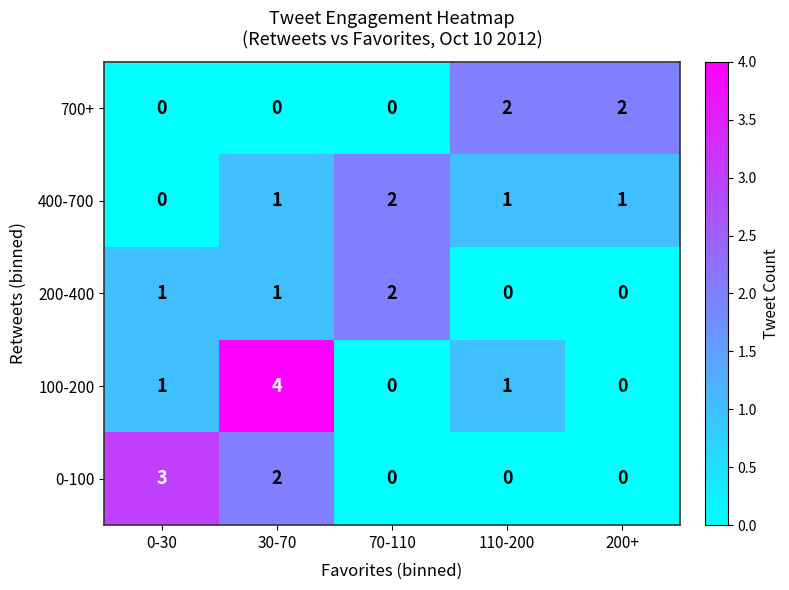

Reading right to left, list all the values displayed in this chart.

700+: 200+=2	110-200=2	70-110=0	30-70=0	0-30=0
400-700: 200+=1	110-200=1	70-110=2	30-70=1	0-30=0
200-400: 200+=0	110-200=0	70-110=2	30-70=1	0-30=1
100-200: 200+=0	110-200=1	70-110=0	30-70=4	0-30=1
0-100: 200+=0	110-200=0	70-110=0	30-70=2	0-30=3